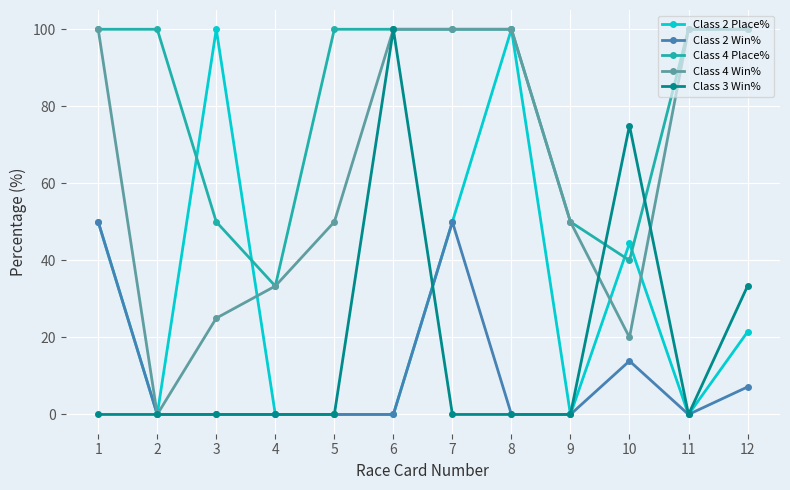

Reading right to left, extract all data points from this chart.

Class 2 Place%: 21.4	0.0	44.4	0.0	100.0	50.0	0.0	0.0	0.0	100.0	0.0	50.0
Class 2 Win%: 7.1	0.0	13.9	0.0	0.0	50.0	0.0	0.0	0.0	0.0	0.0	50.0
Class 4 Place%: 100.0	100.0	40.0	50.0	100.0	100.0	100.0	100.0	33.3	50.0	100.0	100.0
Class 4 Win%: 100.0	100.0	20.0	50.0	100.0	100.0	100.0	50.0	33.3	25.0	0.0	100.0
Class 3 Win%: 33.3	0.0	75.0	0.0	0.0	0.0	100.0	0.0	0.0	0.0	0.0	0.0